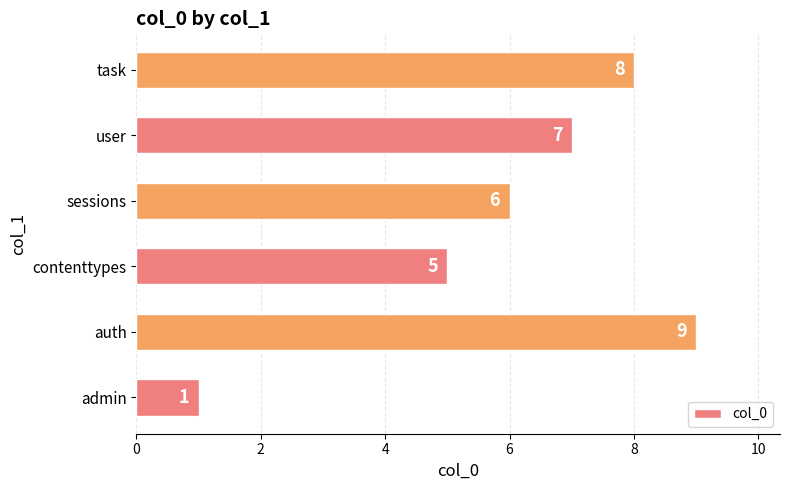

Which has a higher value, user or contenttypes?

user